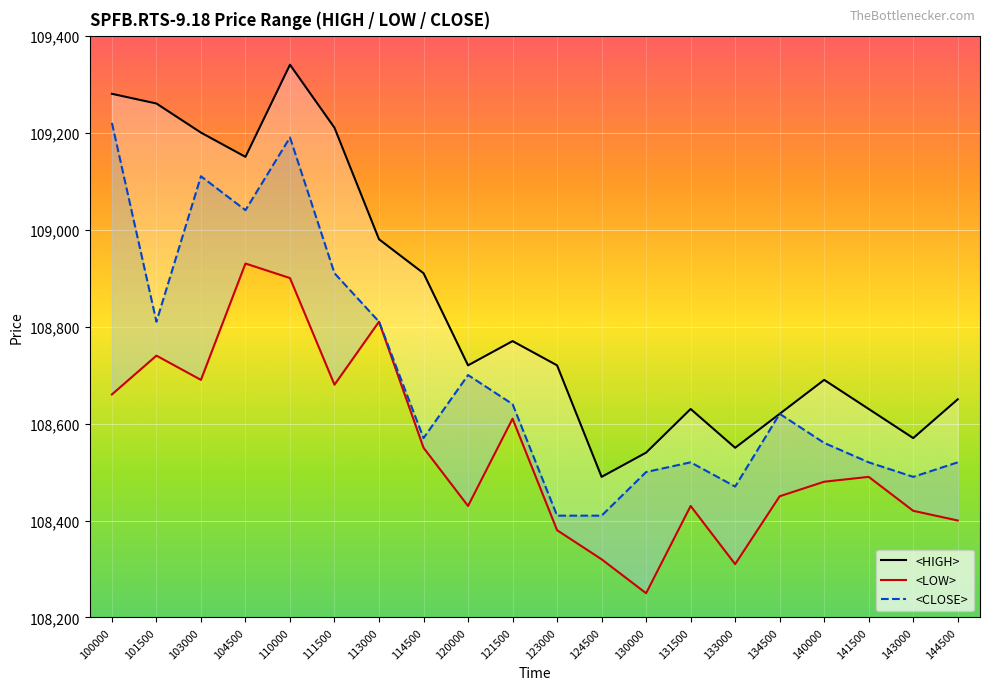

Reading right to left, transcribe all the data shown in this chart.

<HIGH>: 108650	108570	108630	108690	108620	108550	108630	108540	108490	108720	108770	108720	108910	108980	109210	109340	109150	109200	109260	109280
<LOW>: 108400	108420	108490	108480	108450	108310	108430	108250	108320	108380	108610	108430	108550	108810	108680	108900	108930	108690	108740	108660
<CLOSE>: 108520	108490	108520	108560	108620	108470	108520	108500	108410	108410	108640	108700	108570	108810	108910	109190	109040	109110	108810	109220